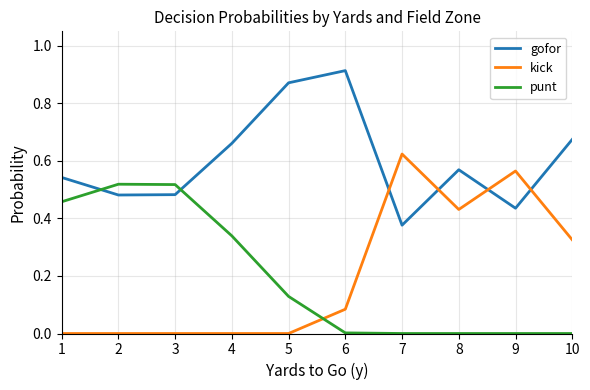

Rank the series by their maximum value, from lowest to highest.

punt, kick, gofor